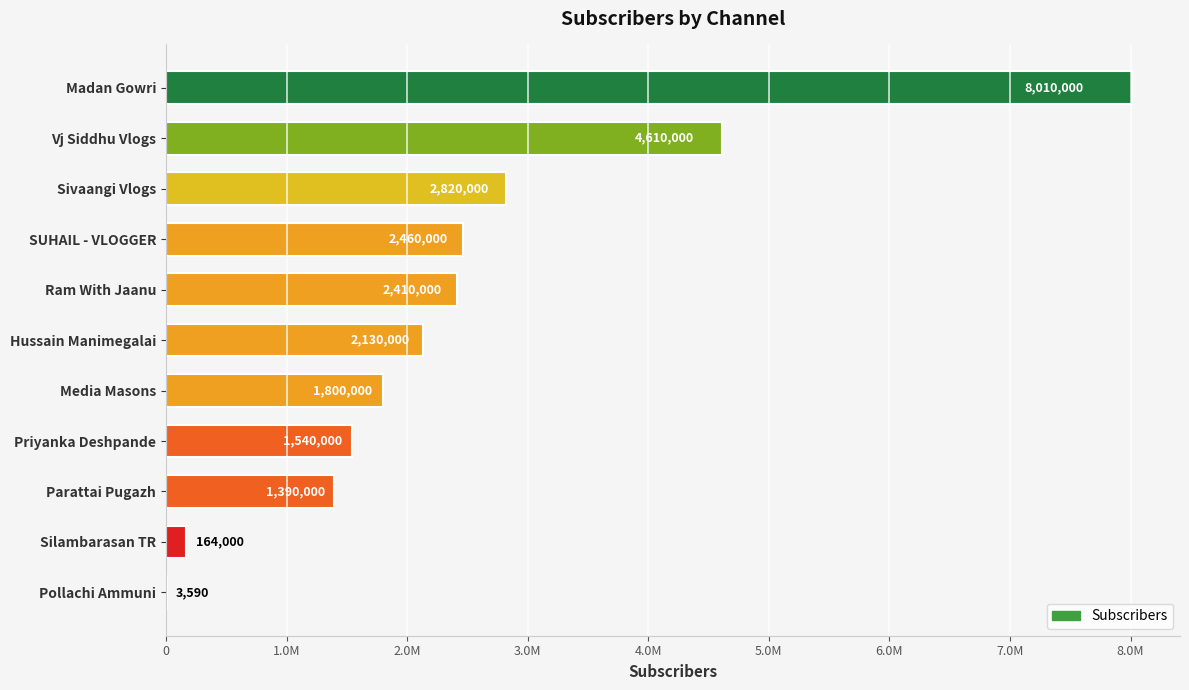

Are the bars horizontal?

Yes